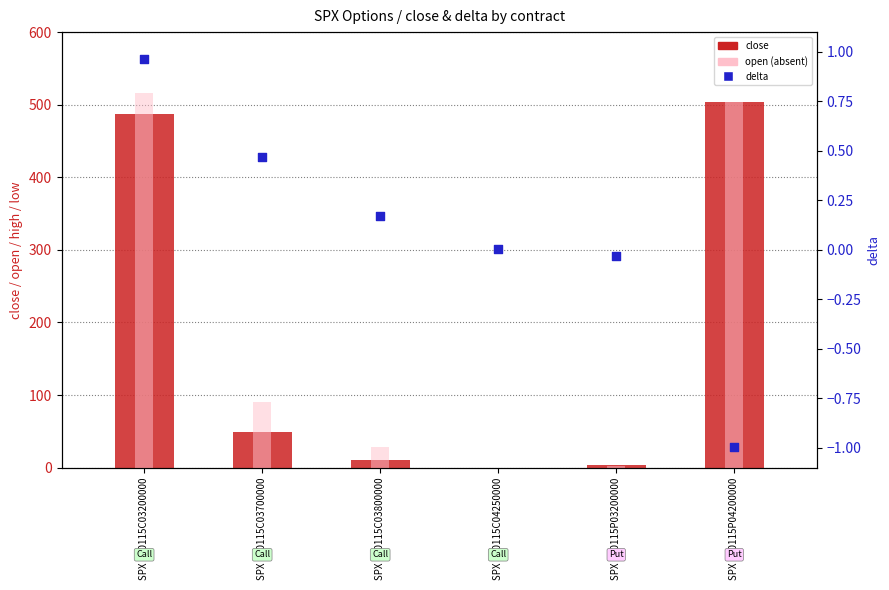

Which series has the largest total across all categories?

open (absent)